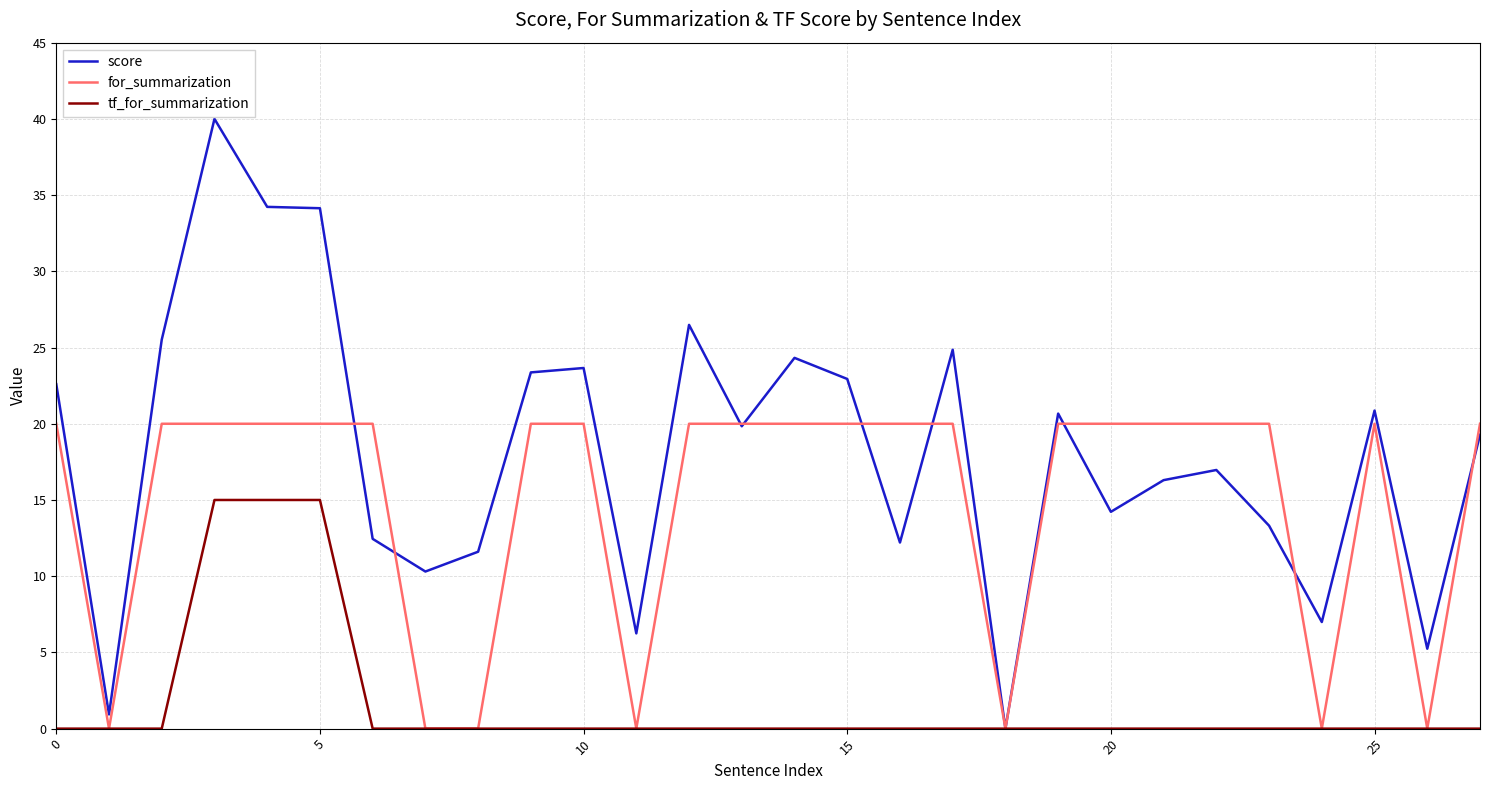

What is the maximum value shown in the chart?

40.0